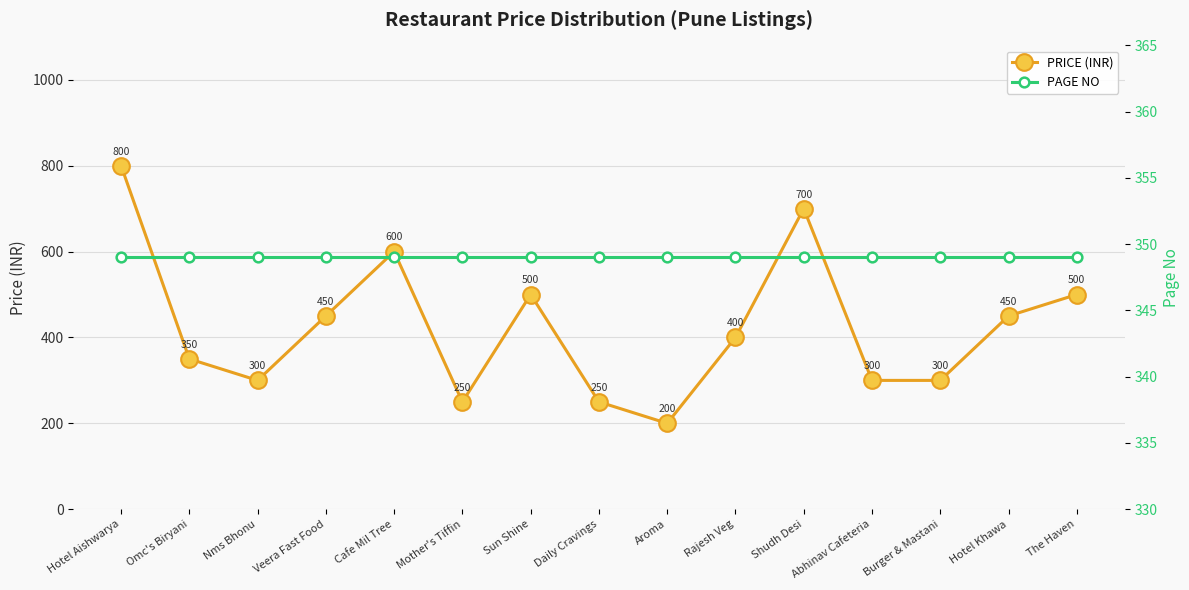

What is the maximum value shown in the chart?

800